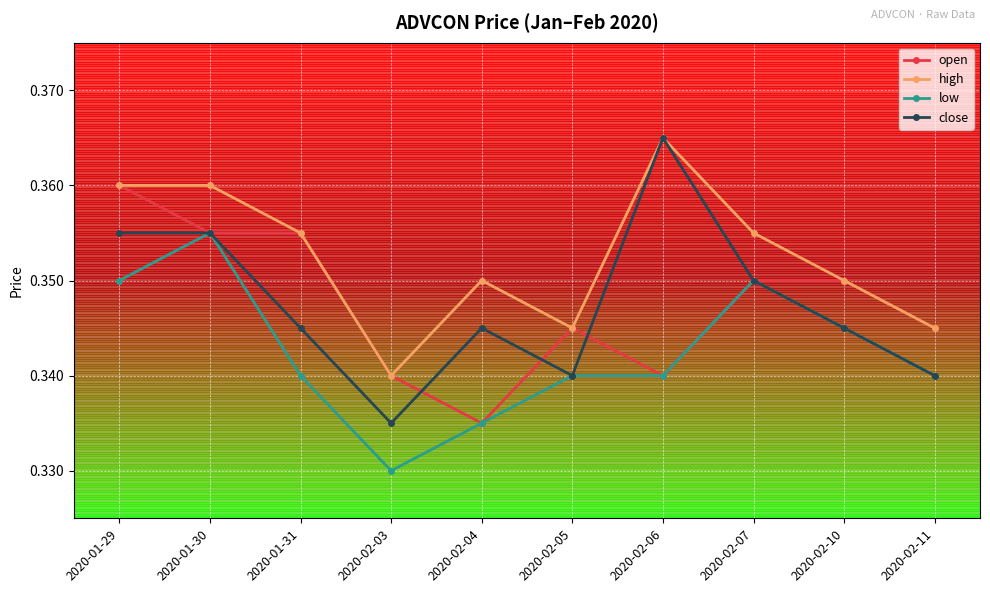

What position from the left is 2020-01-29?

1